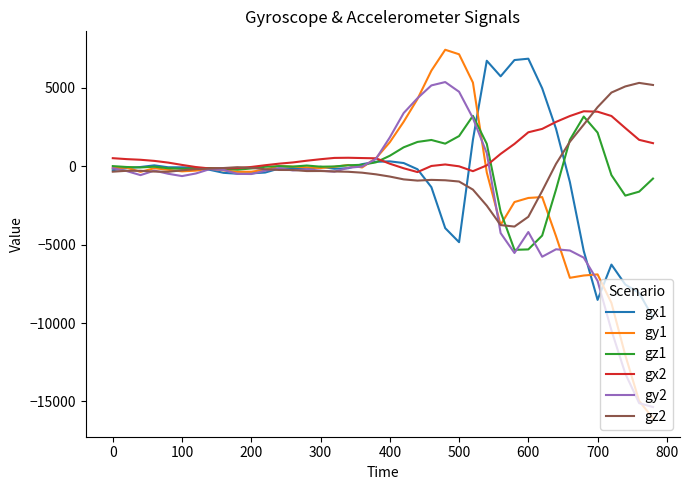

True or false: gx2 and gy2 intersect in this chart.

True